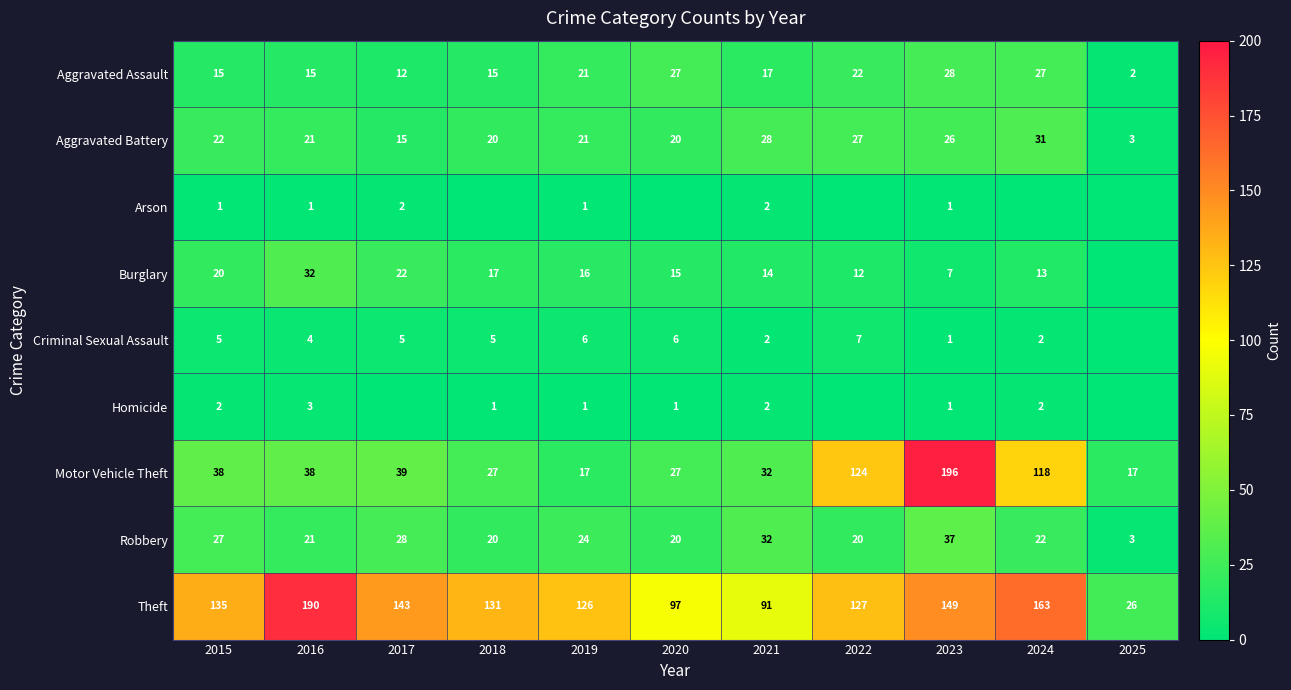

At which label does Robbery reach its minimum?

2025